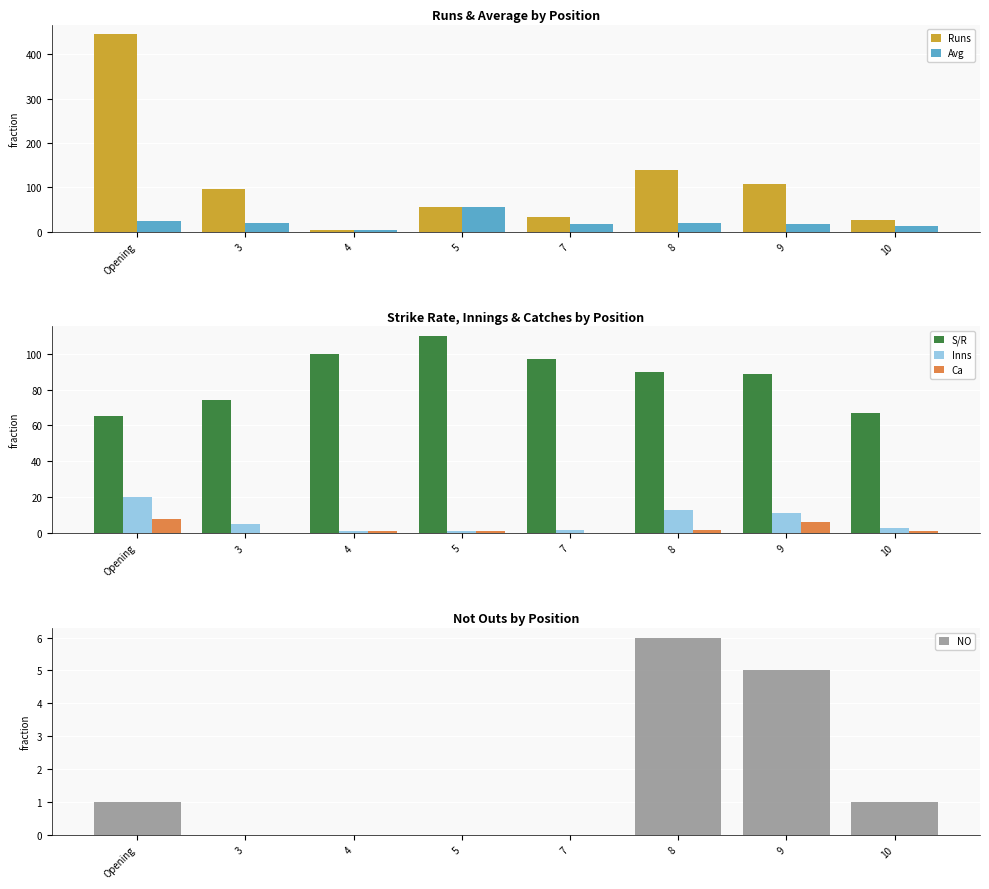

Is it true that S/R equals 100.0 at 4?

True